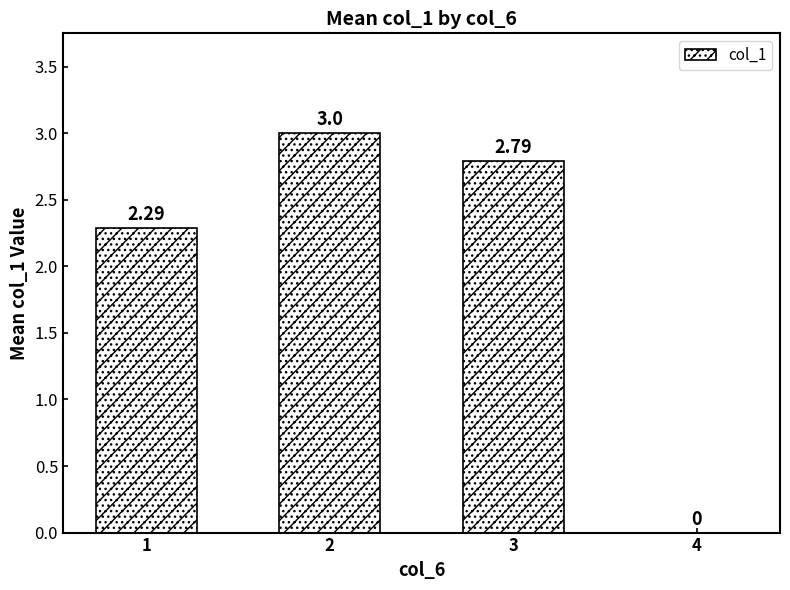

What is the sum of the values at 2 and 1?

5.3